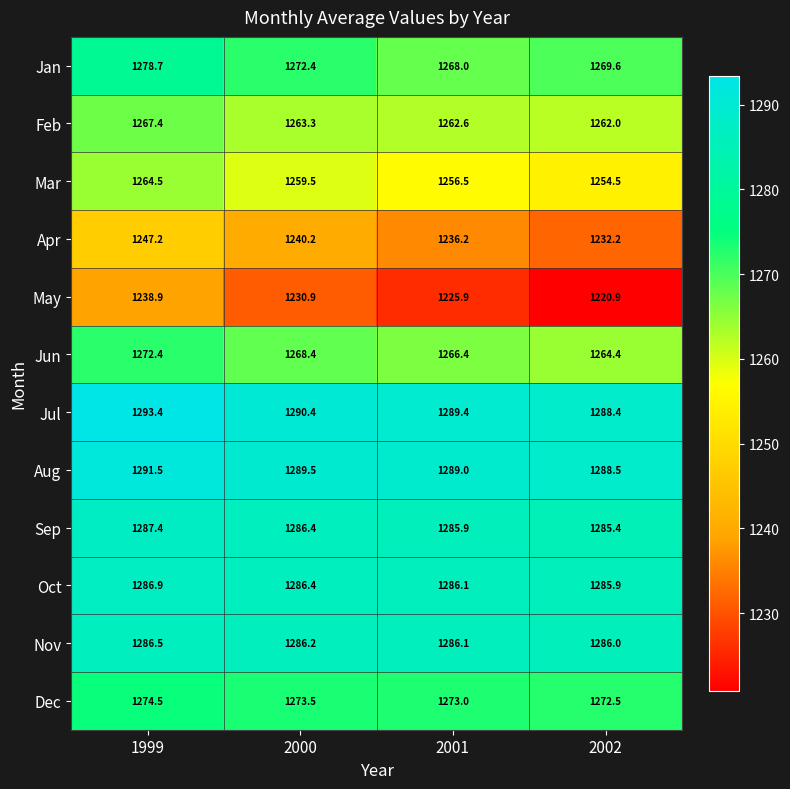

Which label corresponds to the smallest value in the chart?

2002